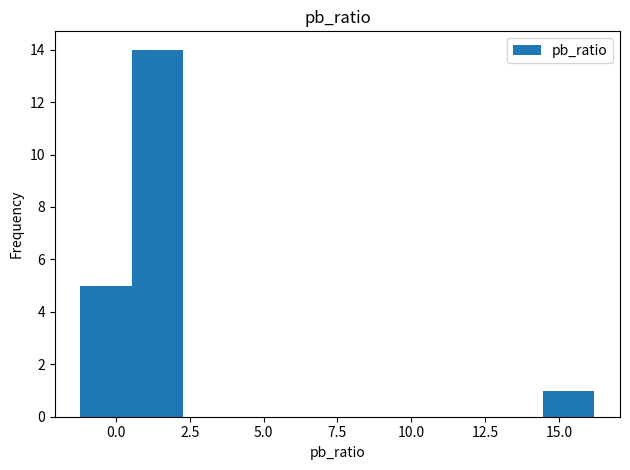

Around what value on the x-axis is the tallest bar? Give the approximate position of its centre, as read against the axis.

1.5